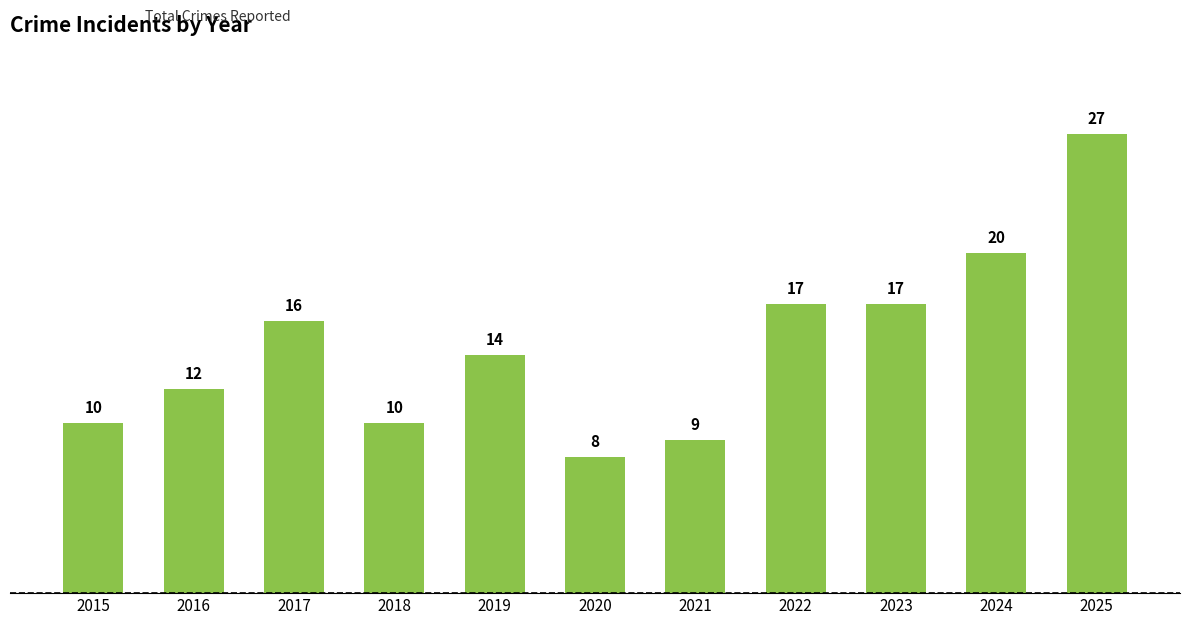

What is the difference between the second highest and minimum values?

12